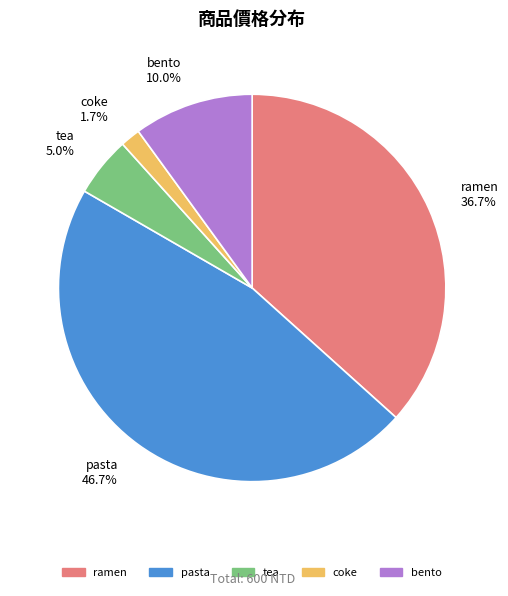

Is the sum of coke and tea greater than half?

No